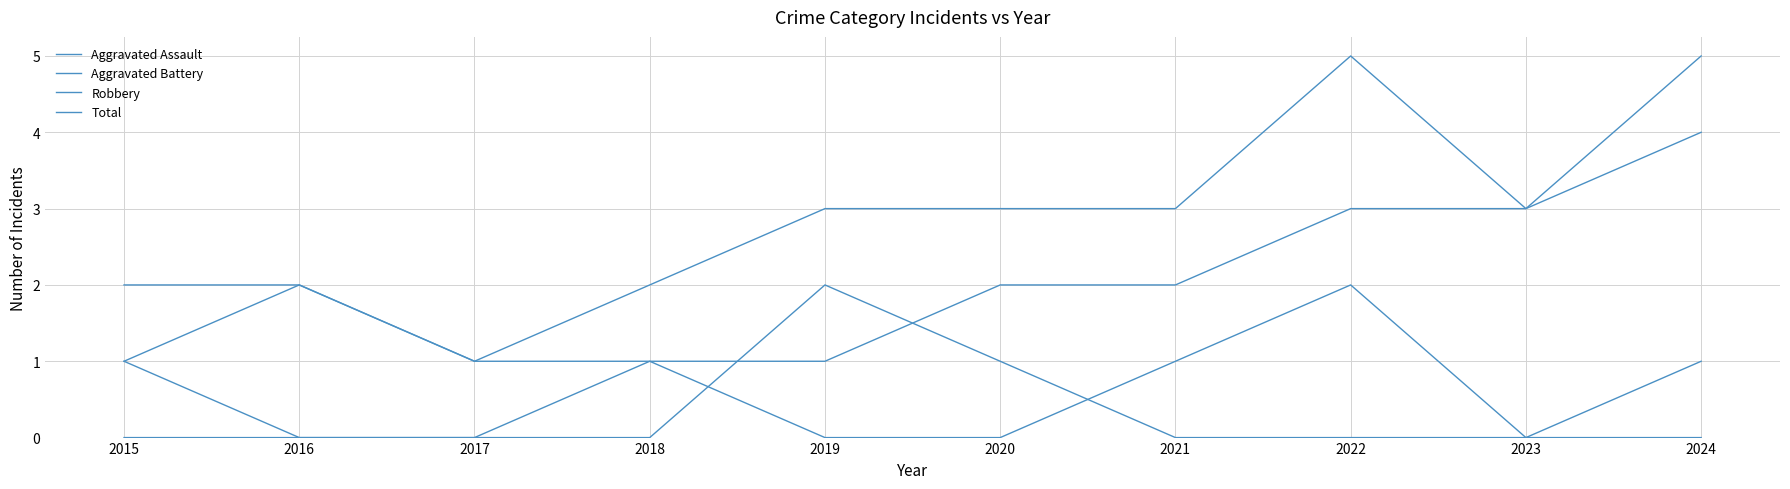

The Total series shows 1 at 2019. True or false?

False